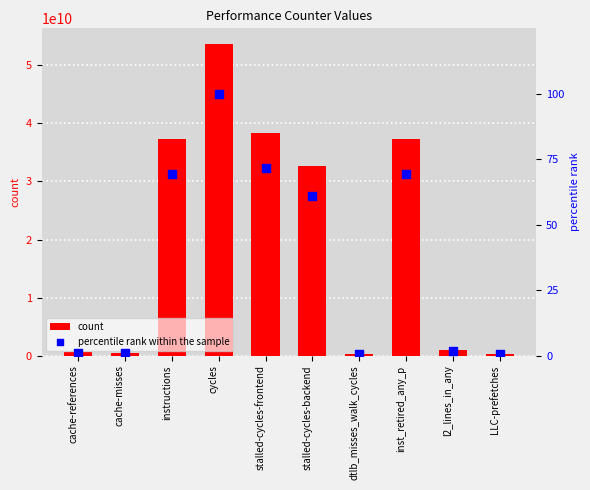

Which series has the largest total across all categories?

count